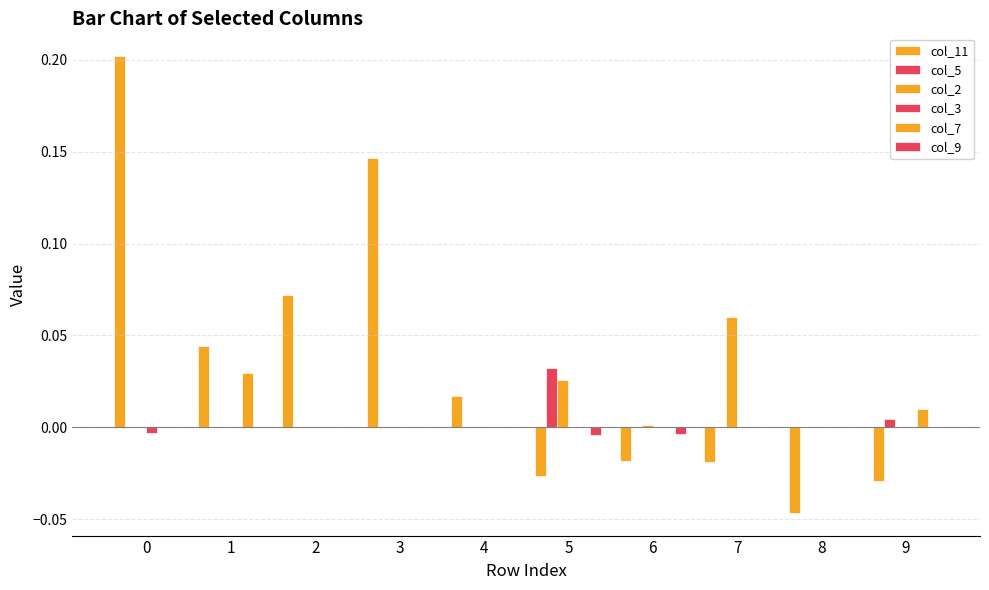

Are the bars horizontal?

No